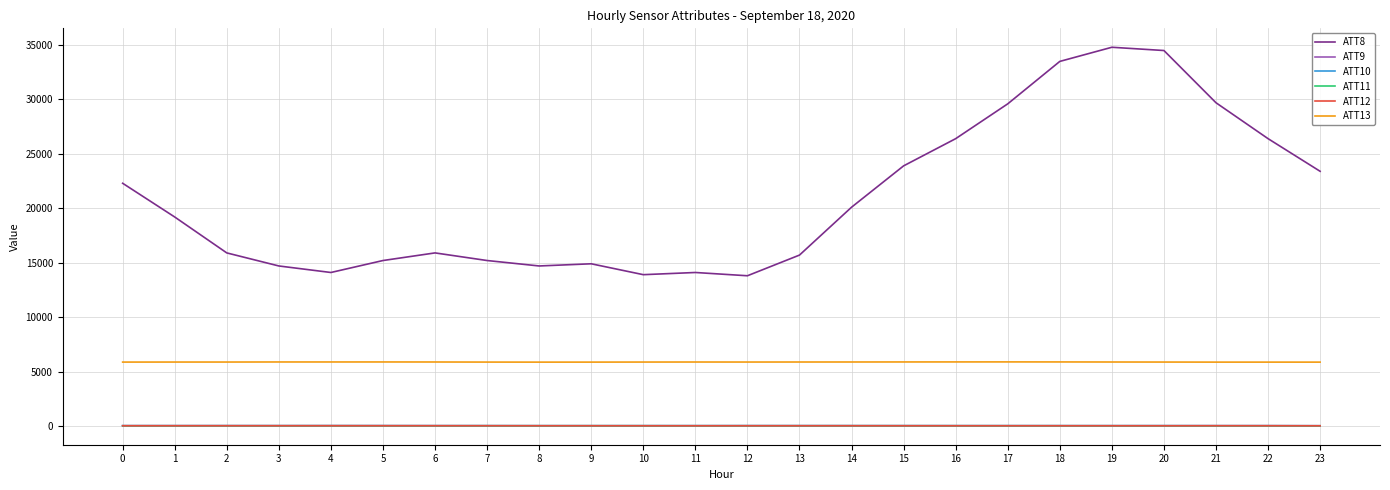

Is it true that ATT12 equals 13.6 at 0?

True